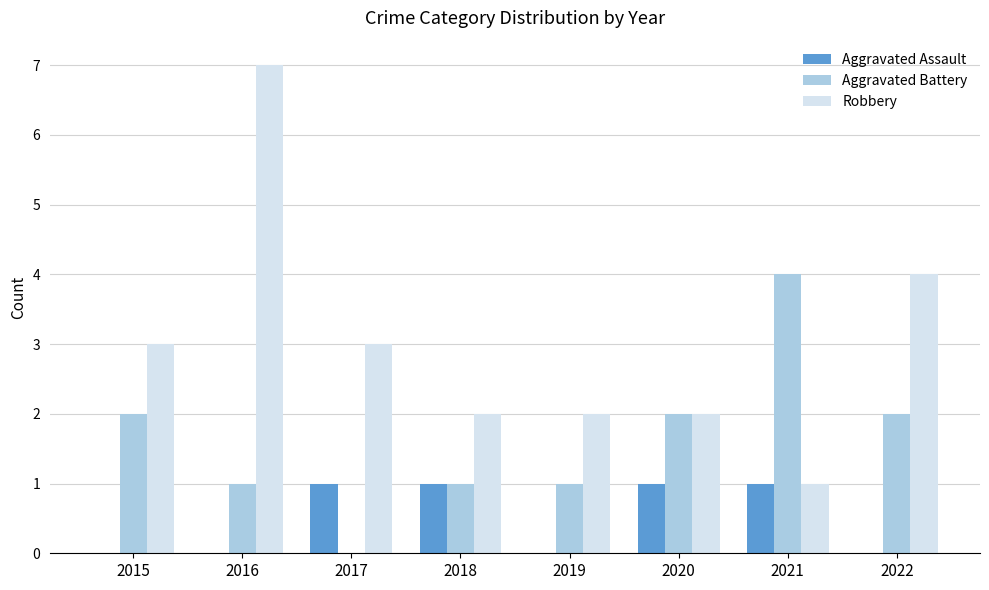

How many groups of bars are there?

8